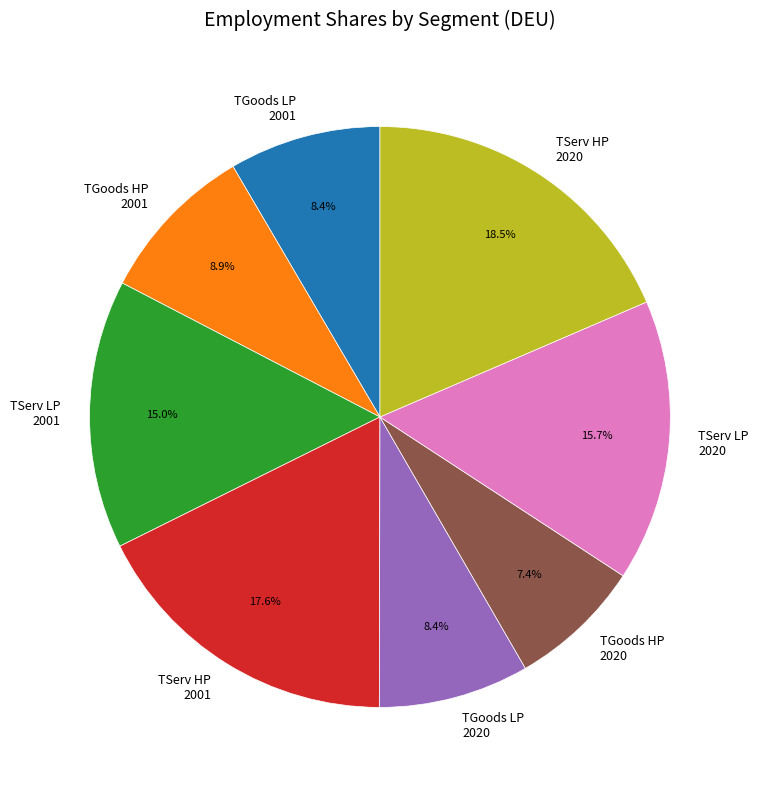

To the nearest percent, what is the average slice percentage?

12%